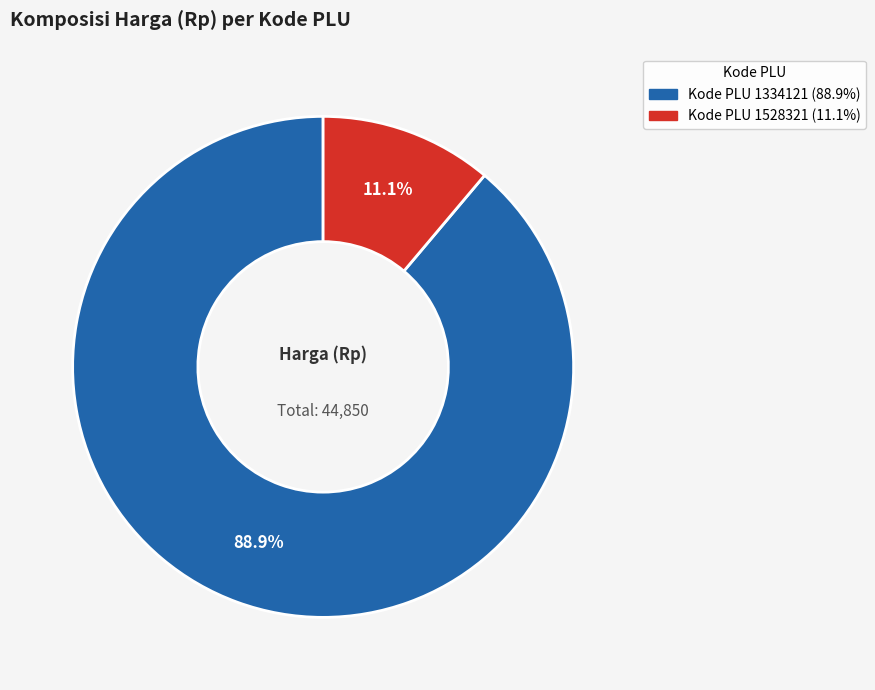

Is there any slice that represents more than half of the pie?

Yes